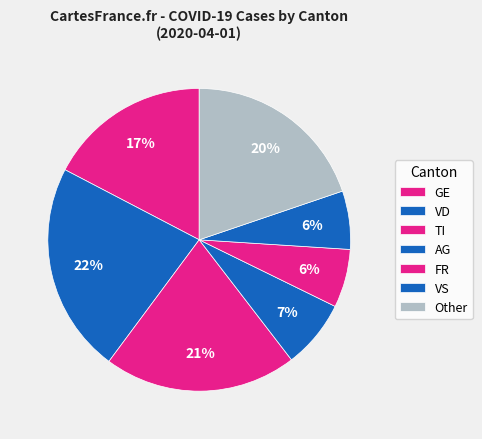

Count the number of slices in the pie.

7